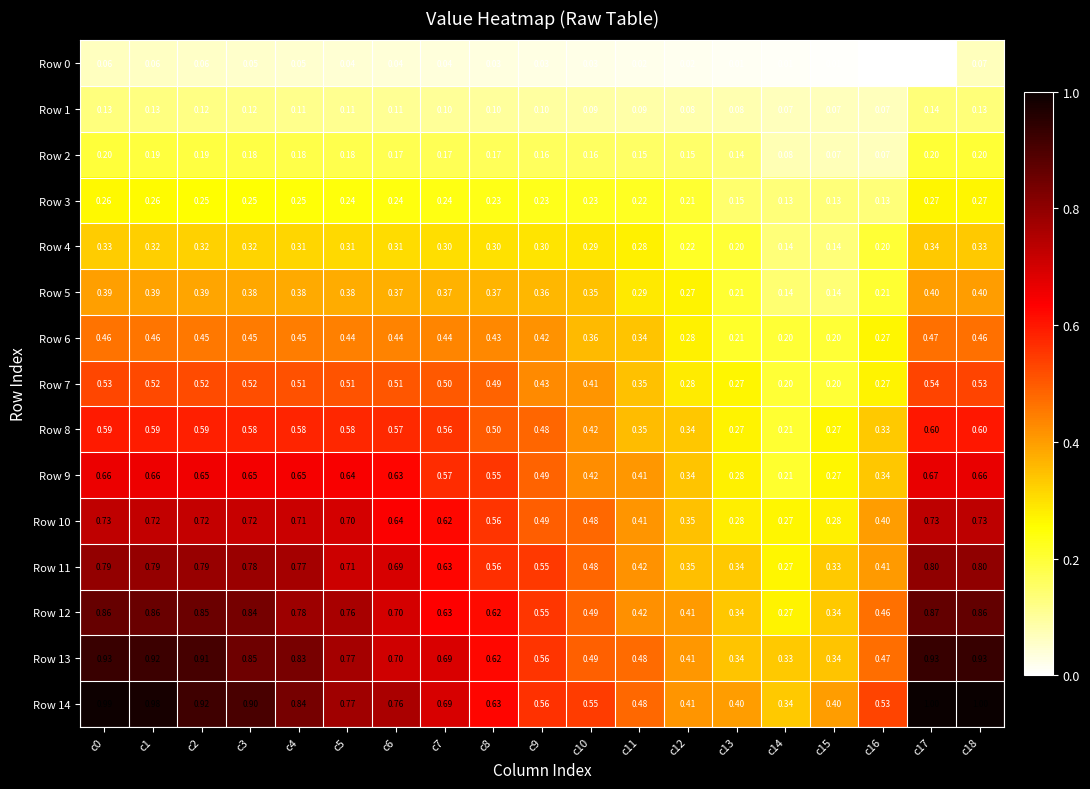

Is the value of Row 1 at c18 greater than the value of Row 14 at c3?

No